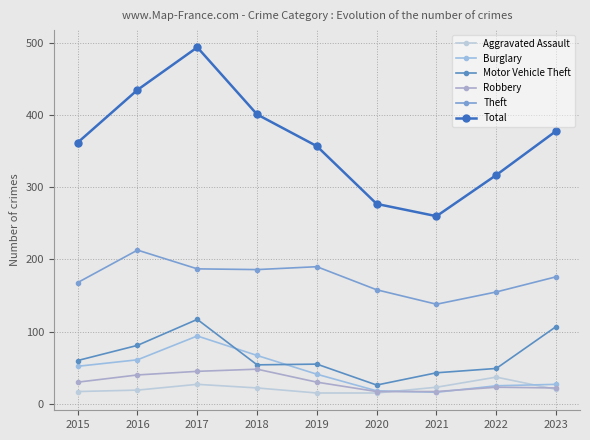

How many series are shown in this chart?

6